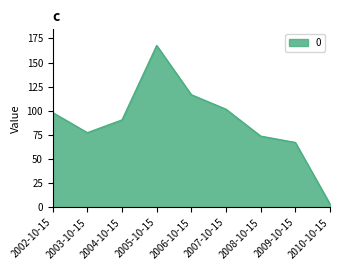

Read the value at 2004-10-15.

90.6